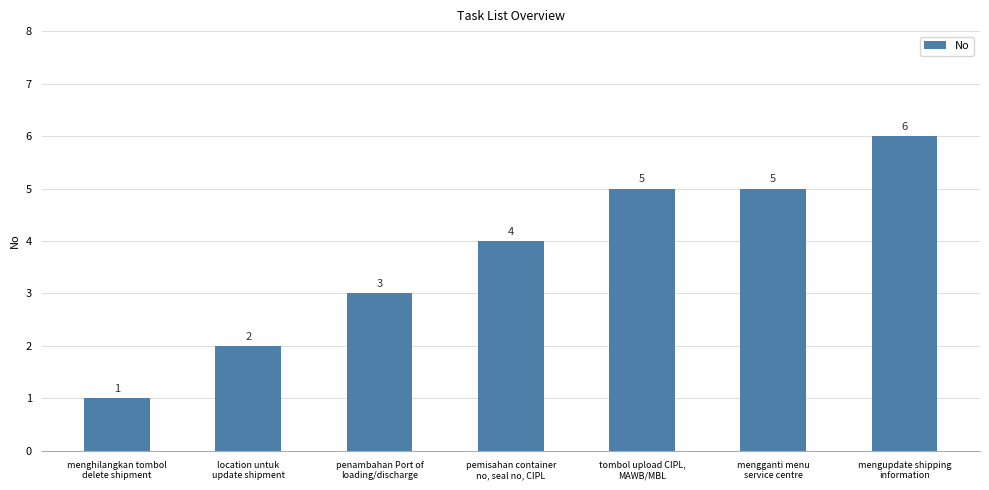

How many values are between 2 and 5?

5